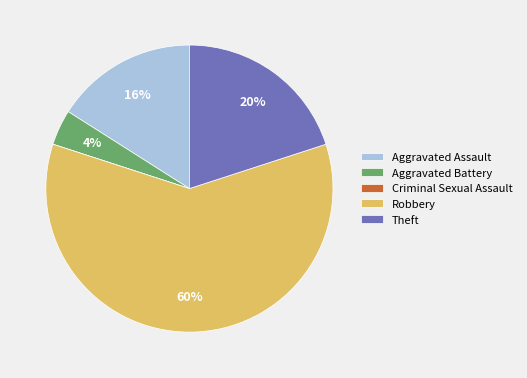

To the nearest percent, what is the difference between the largest and smallest slice percentages?

60%